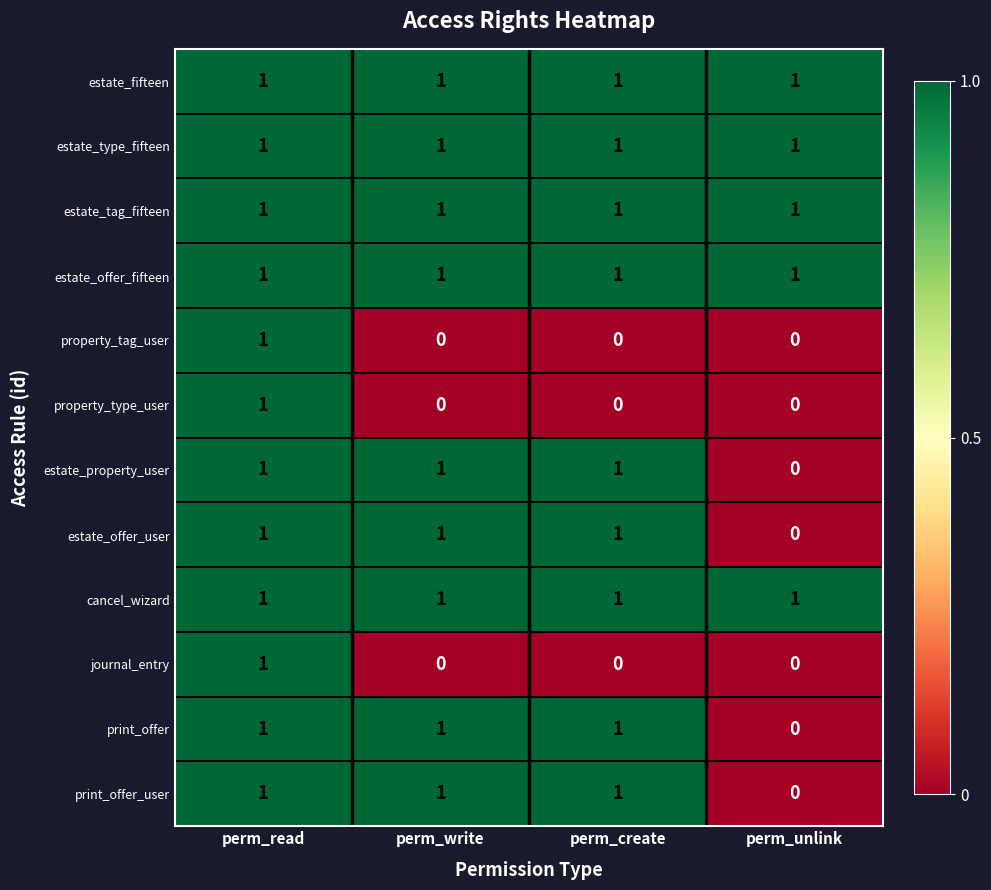

At how many categories does at least one series exceed 0?

4